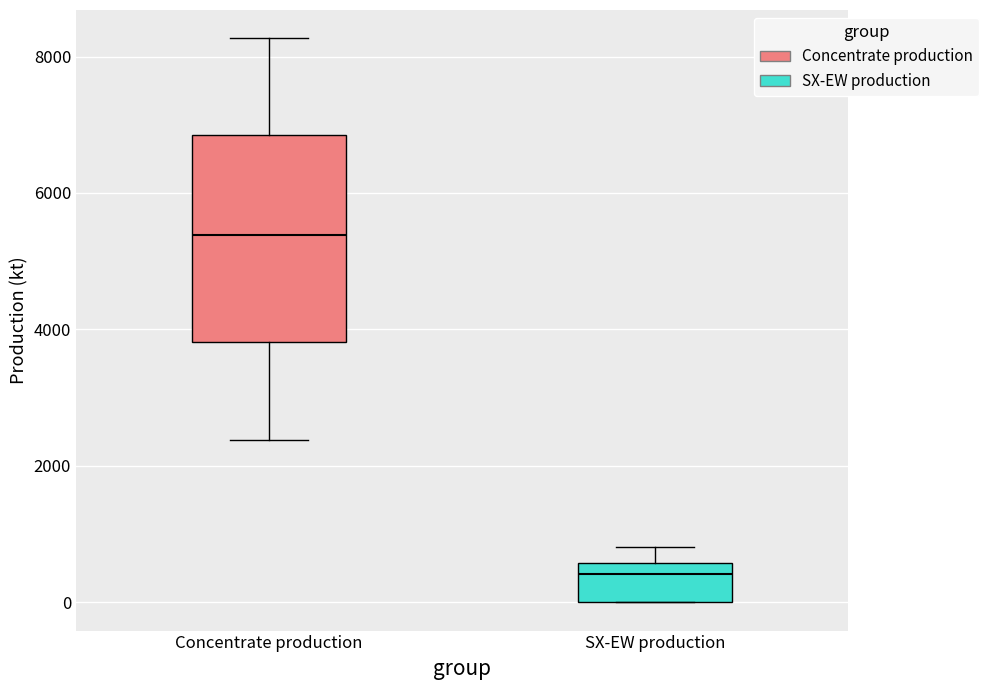

Reading left to right, read every box against the y-axis: the position of its median line, the range the box covers, and the ends of its whiskers. The values are not printed on the chart, so give them approximately, as read against the axis.

Concentrate production: median 5400, box 3800 to 6800, whiskers 2400 to 8200
SX-EW production: median 400, box 0 to 600, whiskers 0 to 800